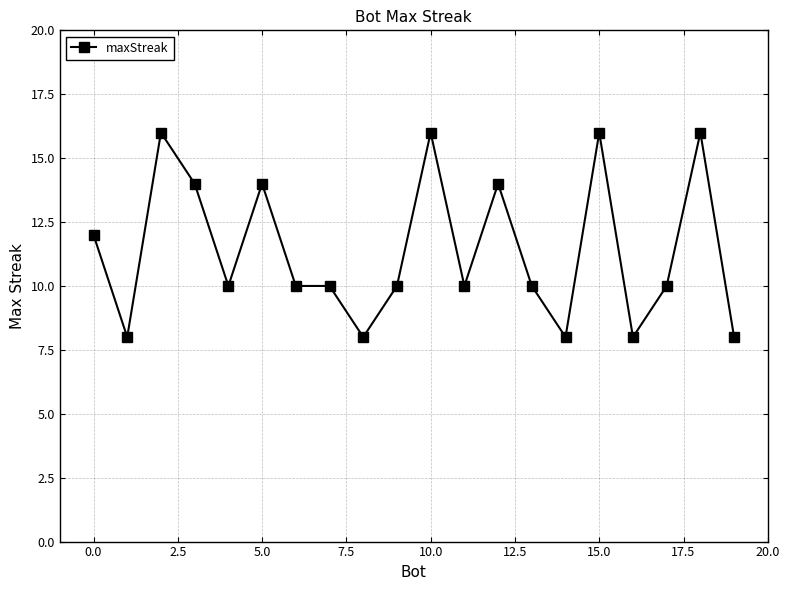

What is the sum of all values?

228